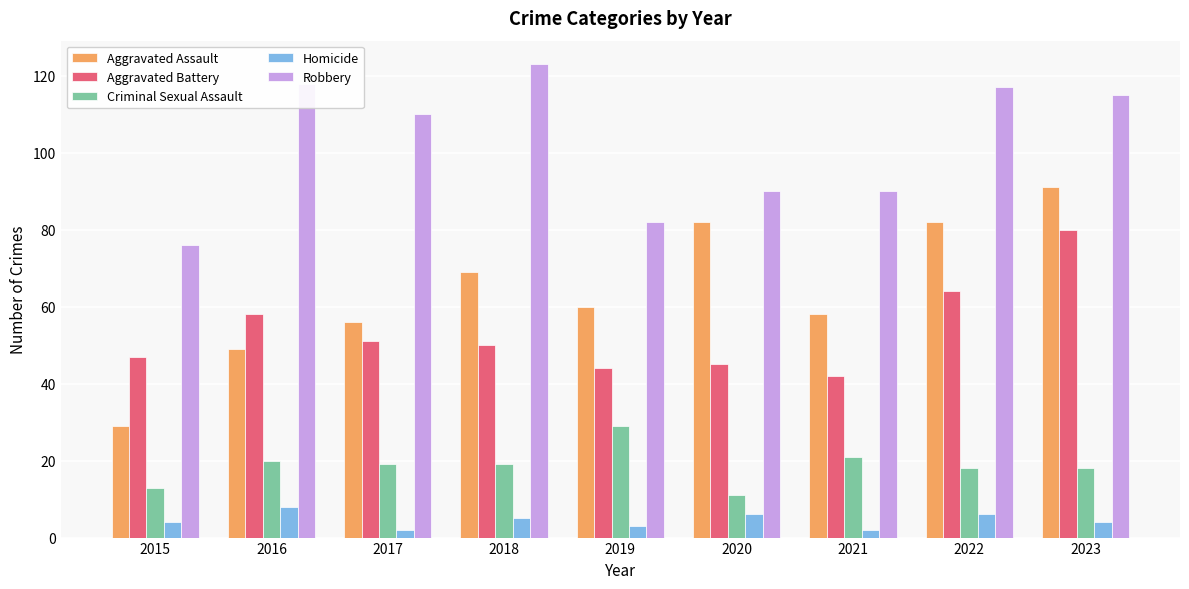

What is the value of the Aggravated Battery bar at the 4th from the left?

50